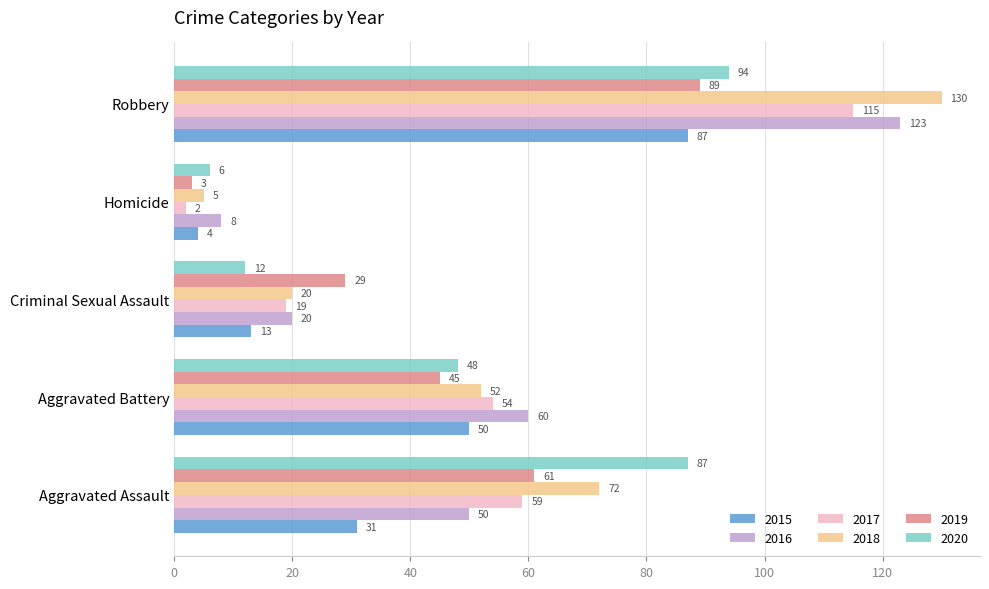

The value of 2016 at Aggravated Battery is 22. True or false?

False